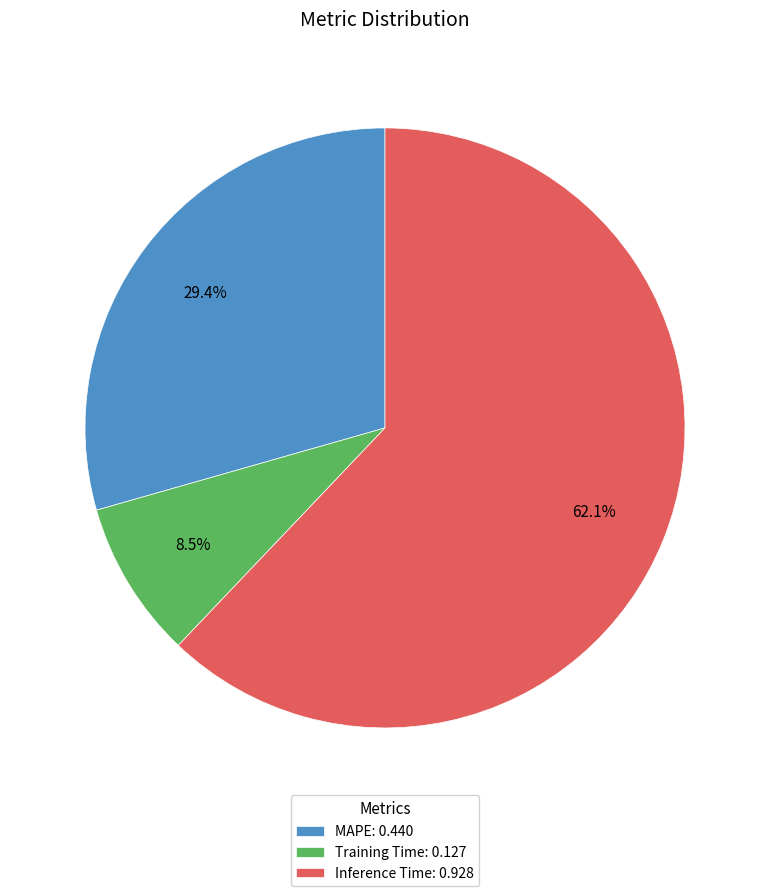

Which category has the smallest portion of the pie?

Training Time